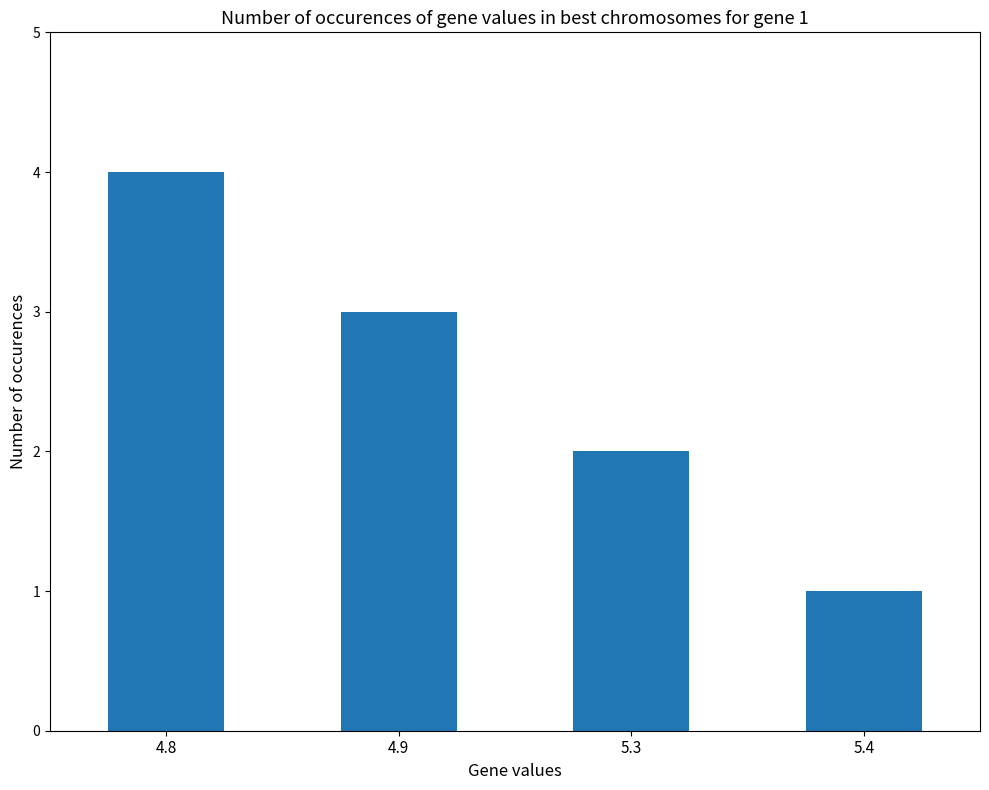

What is the label of the 1st bar from the left?

4.8